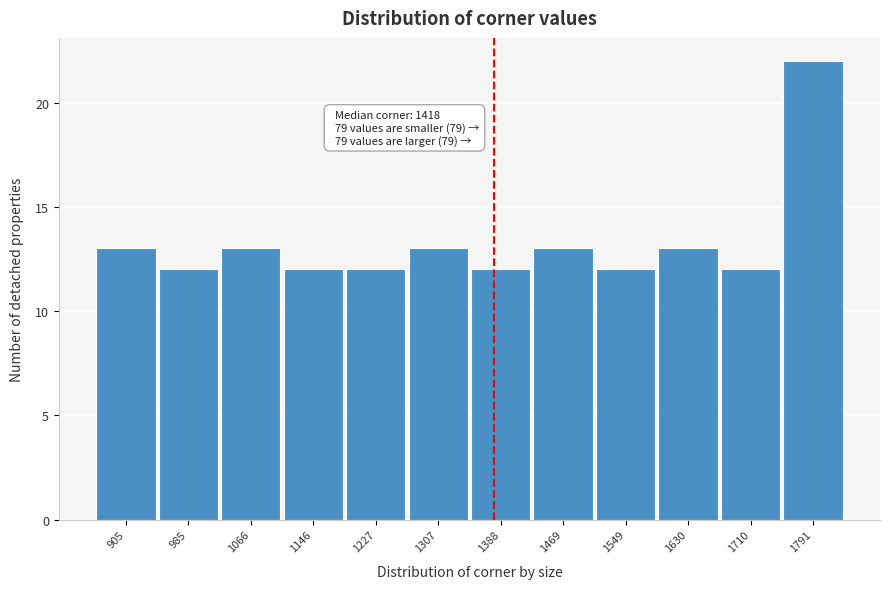

Reading left to right, extract all data points from this chart.

905=13	985=12	1066=13	1146=12	1227=12	1307=13	1388=12	1469=13	1549=12	1630=13	1710=12	1791=22